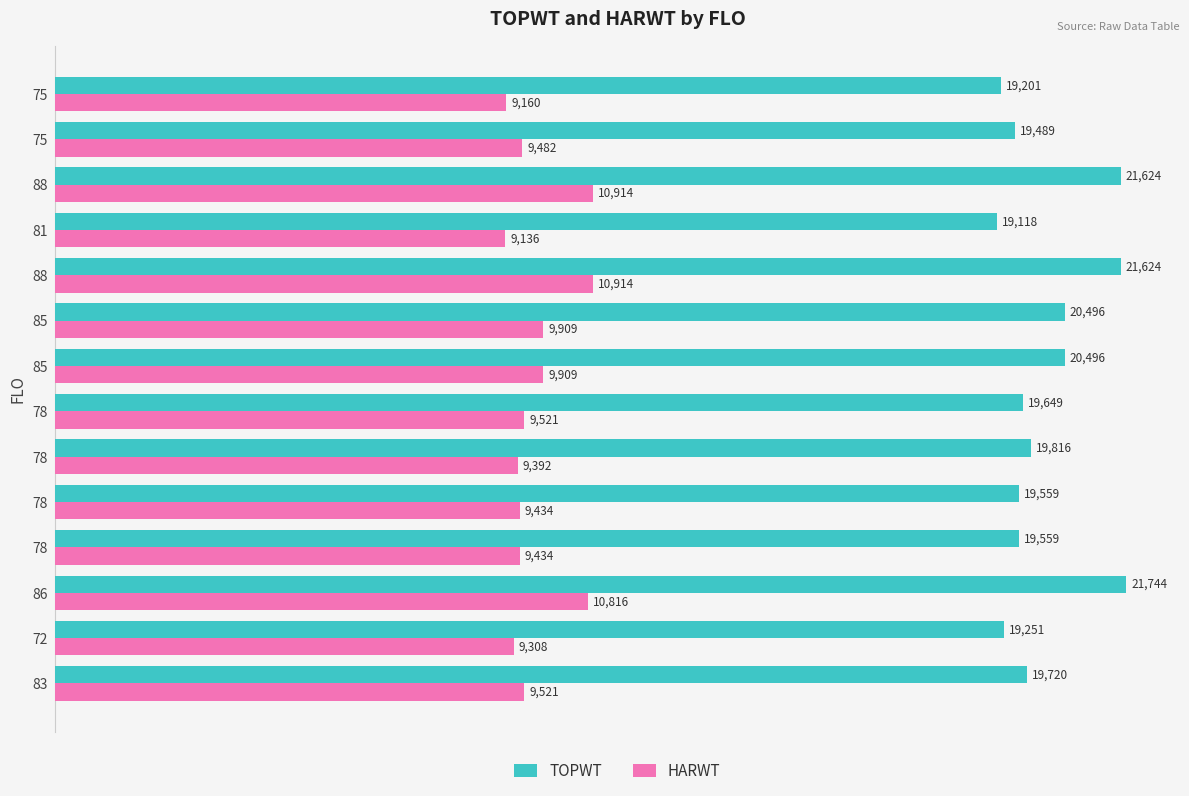

Rank the series by their average value, from lowest to highest.

HARWT, TOPWT